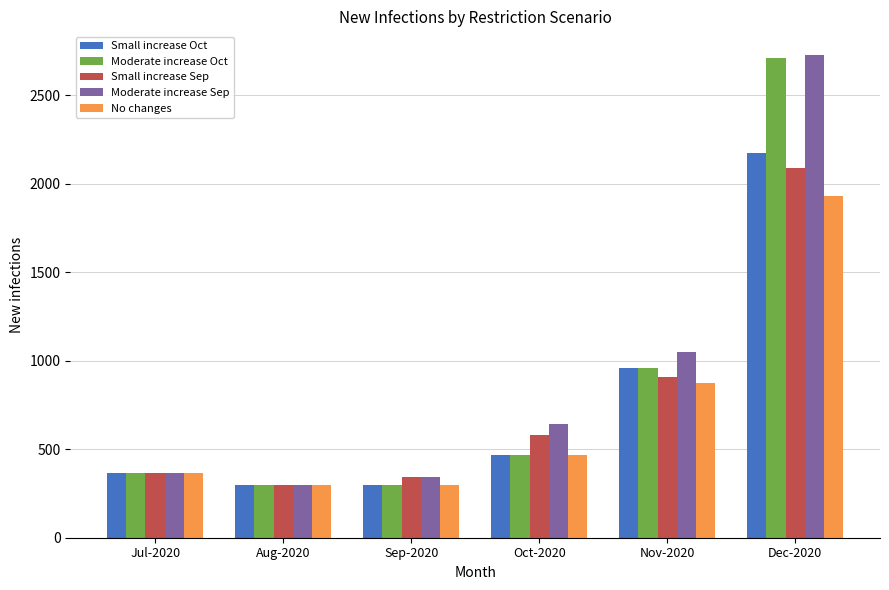

What is the minimum value shown in the chart?

296